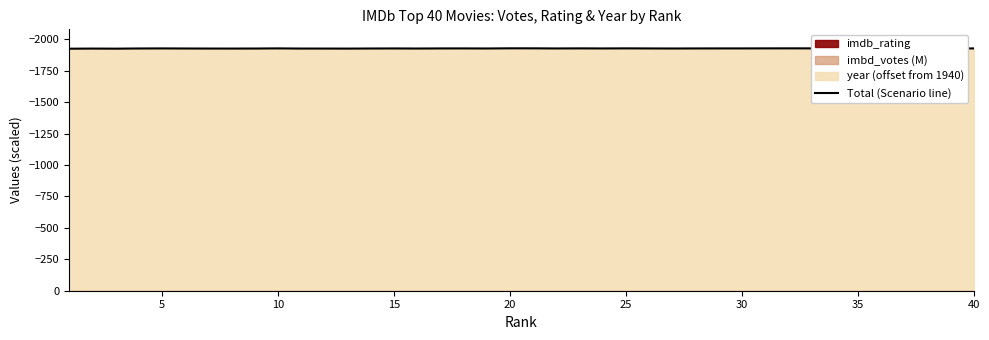

What is the difference between the maximum and minimum values?

3.0